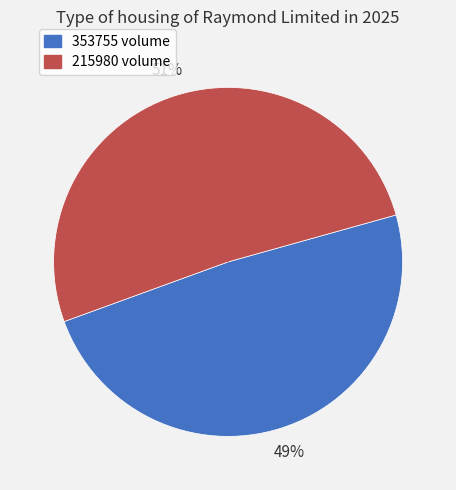

Which category has the biggest portion of the pie?

215980